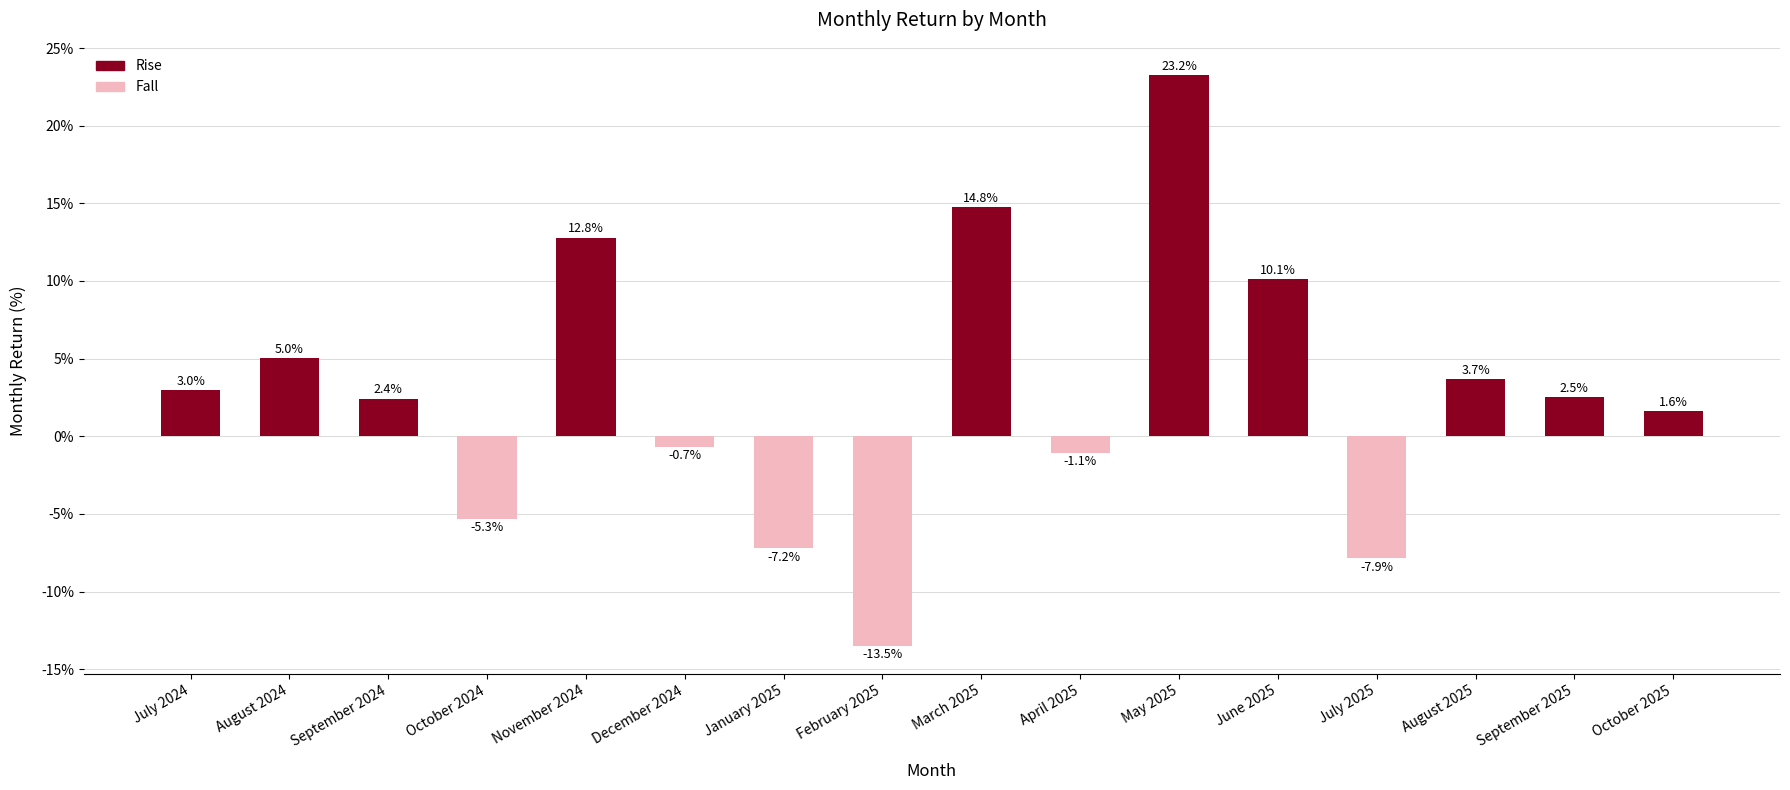

What is the sum of all values?

43.6